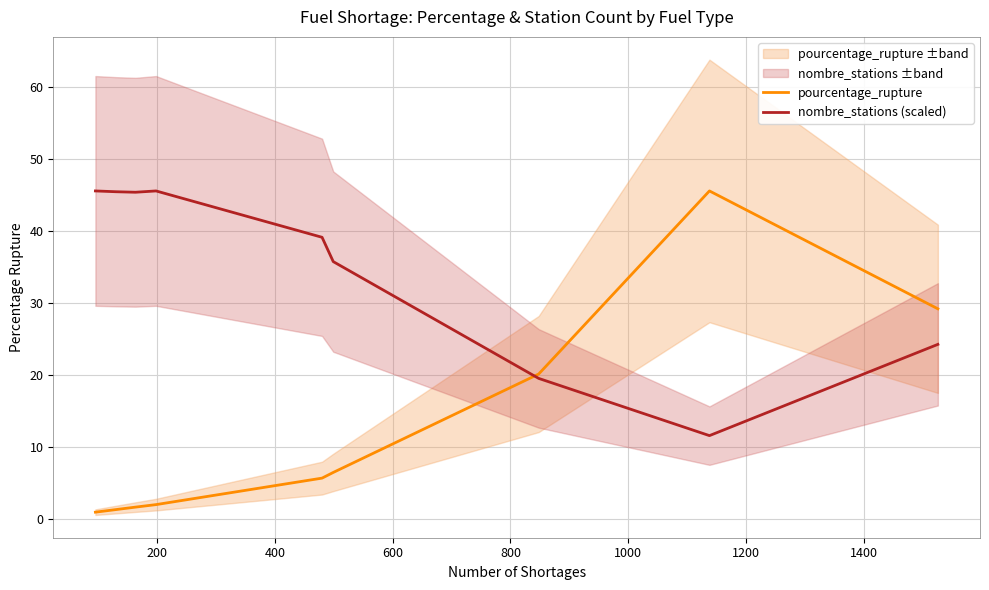

List the series in order of their peak value, lowest first.

pourcentage_rupture, nombre_stations (scaled)